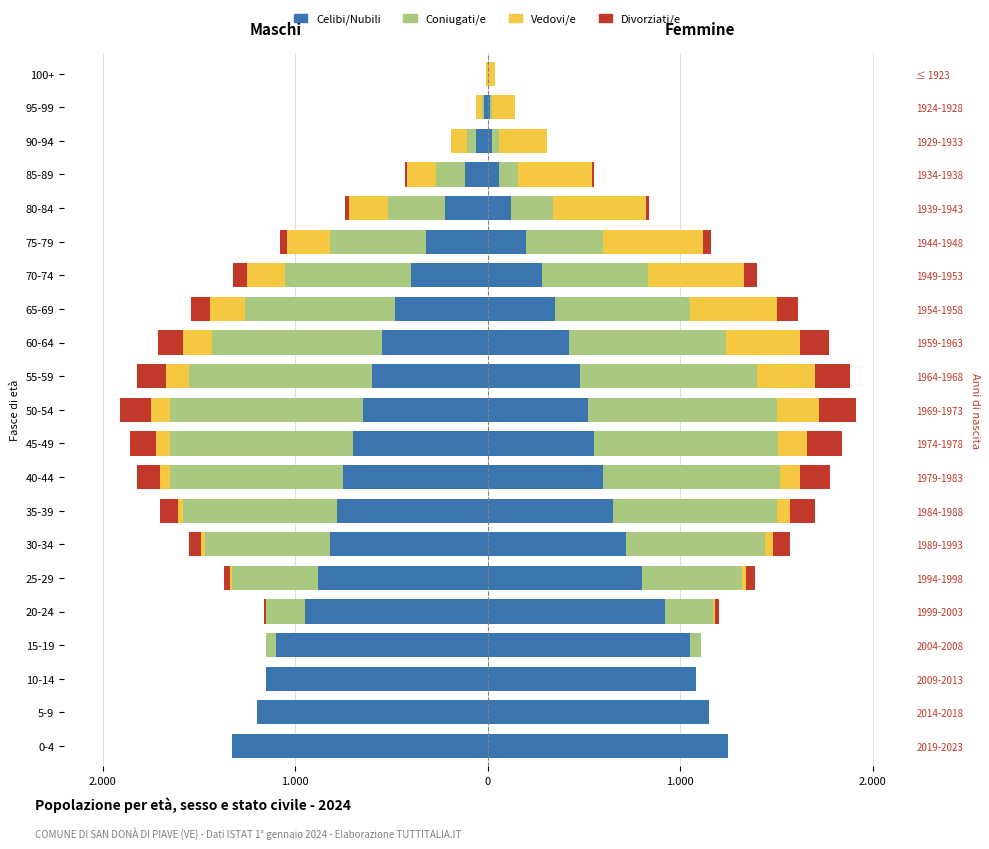

How many groups of bars are there?

21